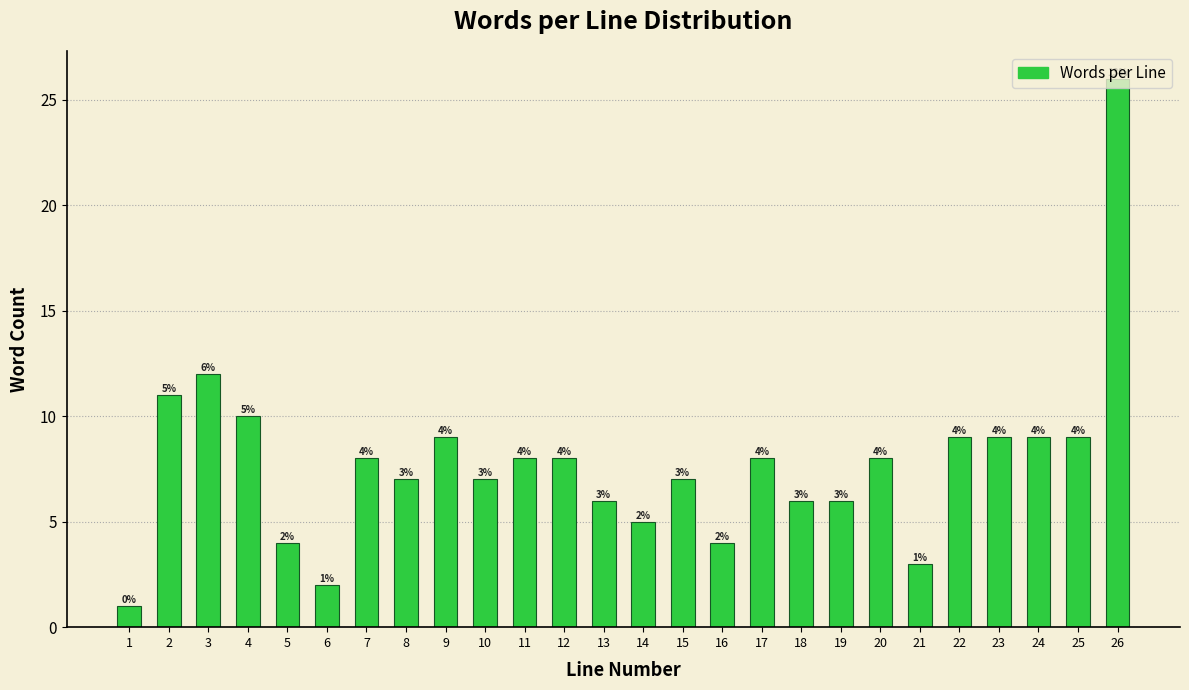

What is the value of the 4th bar from the left?

10